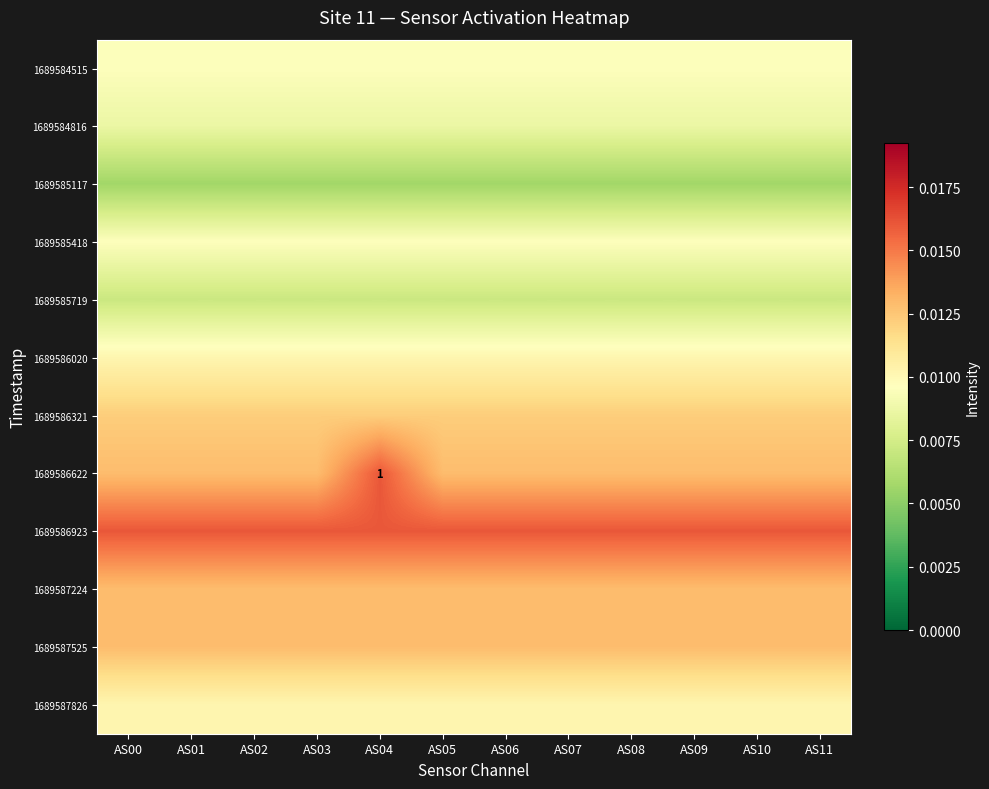

How many series are shown in this chart?

12